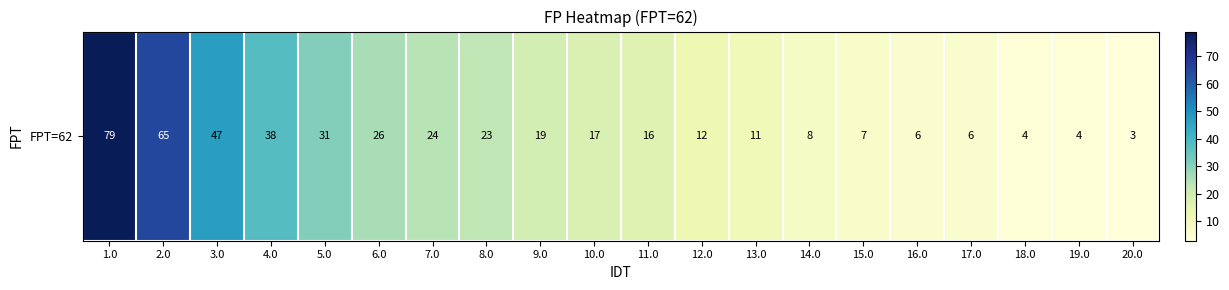

Where does the data first go above 17?

1.0